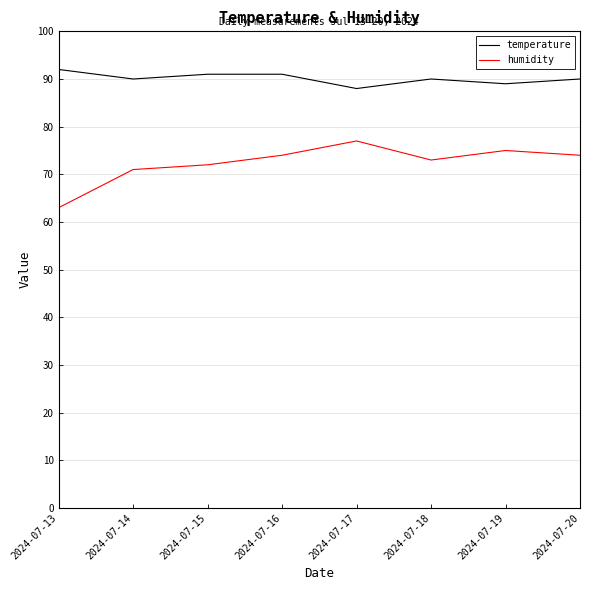

Which series has the largest total across all categories?

temperature